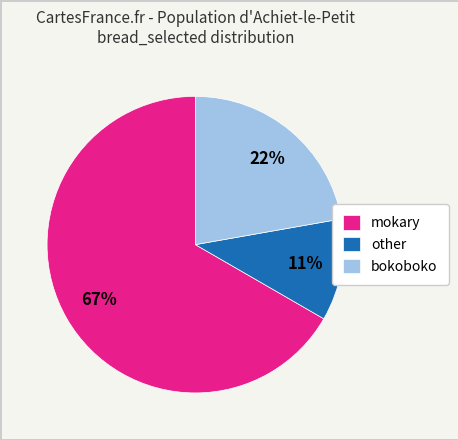

What percentage is the mokary slice, to the nearest percent?

67%